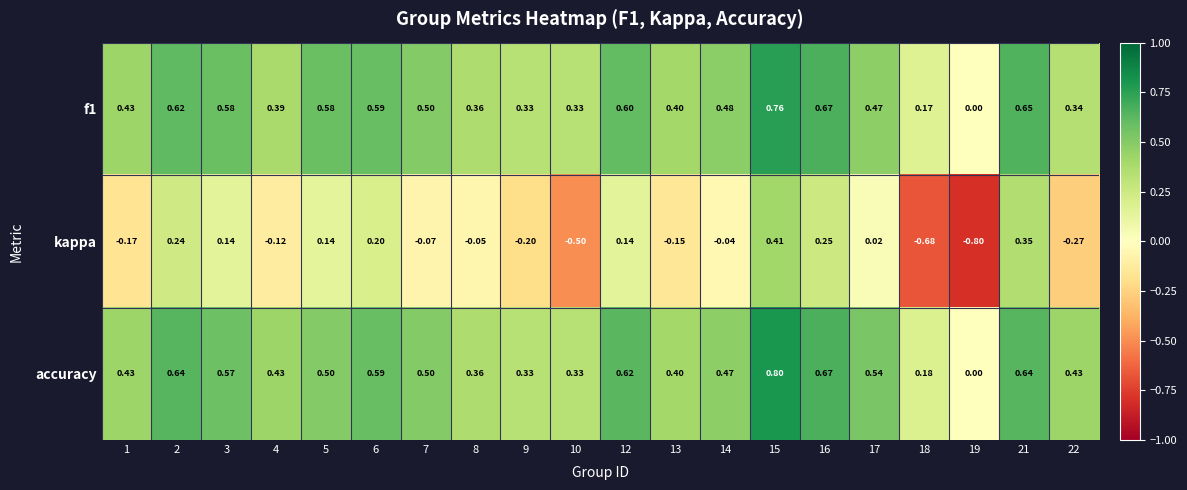

Which series has the largest total across all categories?

accuracy